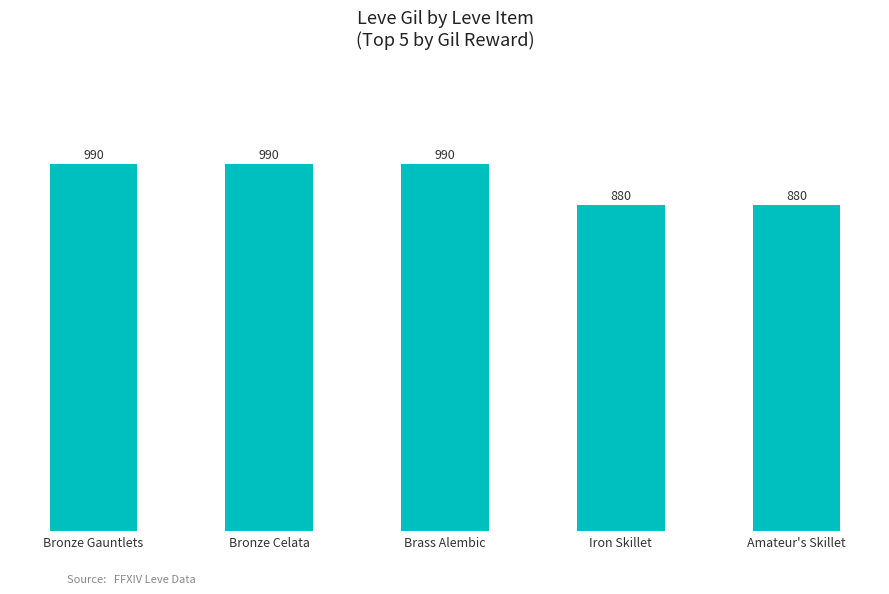

Approximately how many times larger is the value at Bronze Celata compared to Brass Alembic?

1.0